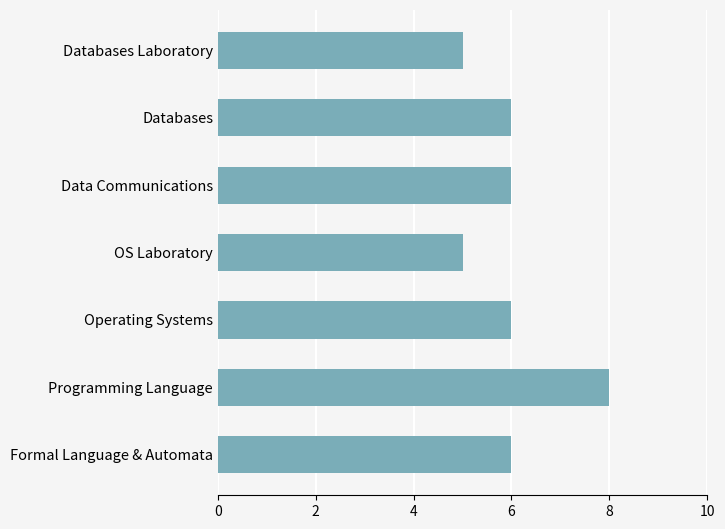

The value at OS Laboratory is 2. True or false?

False